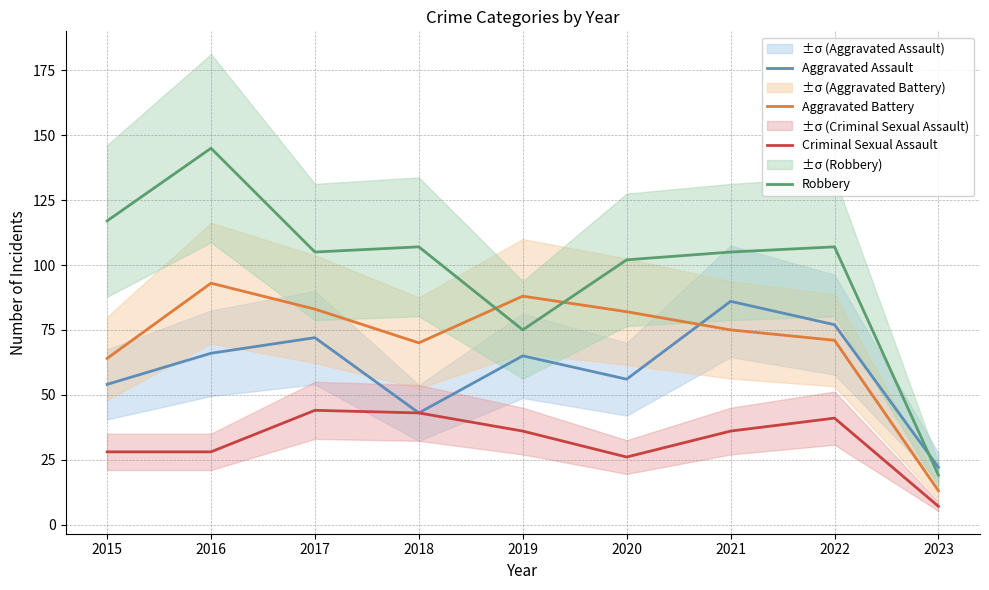

Where is the first local maximum for Robbery?

2016